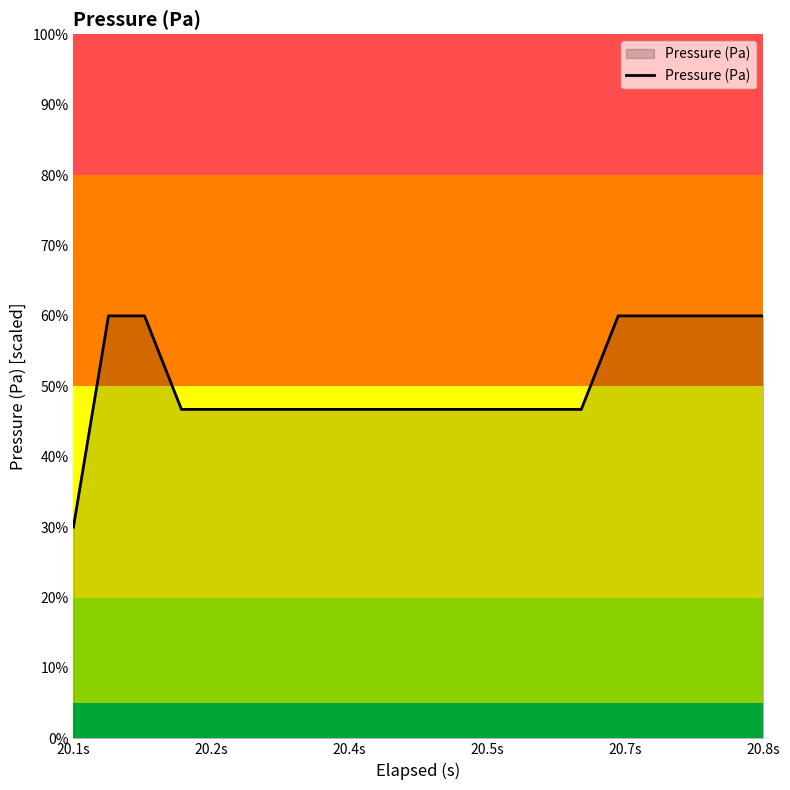

What is the maximum value shown in the chart?

60.0